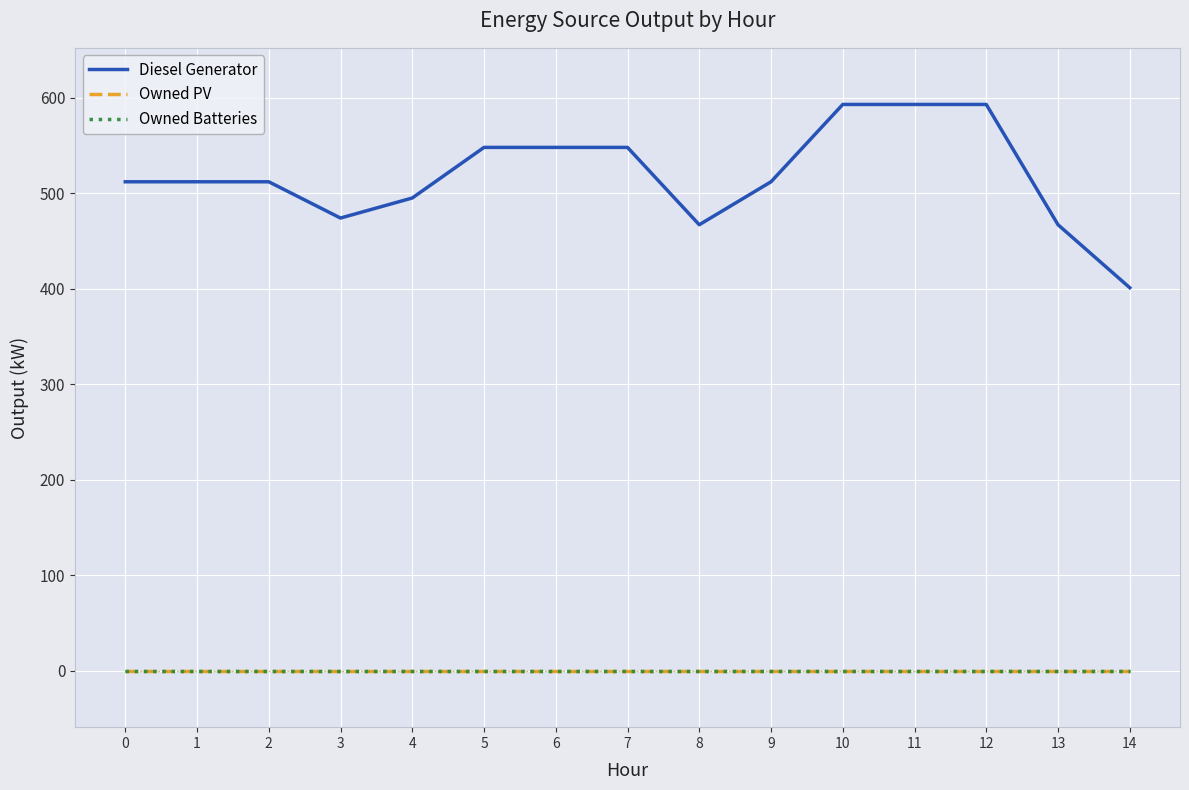

What is the spread (max minus min) of values at 7?

548